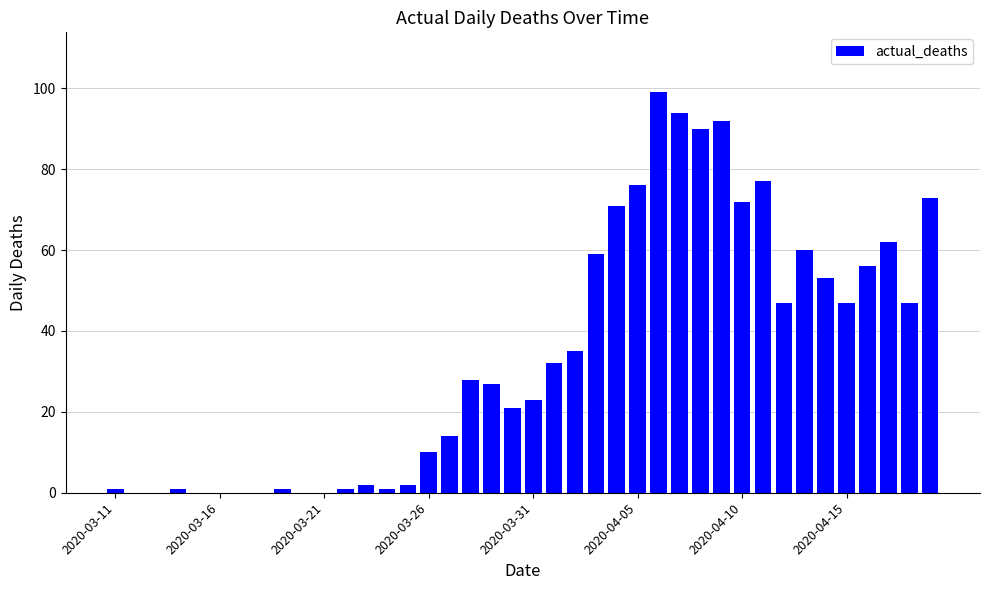

What is the sum of all values?

1374